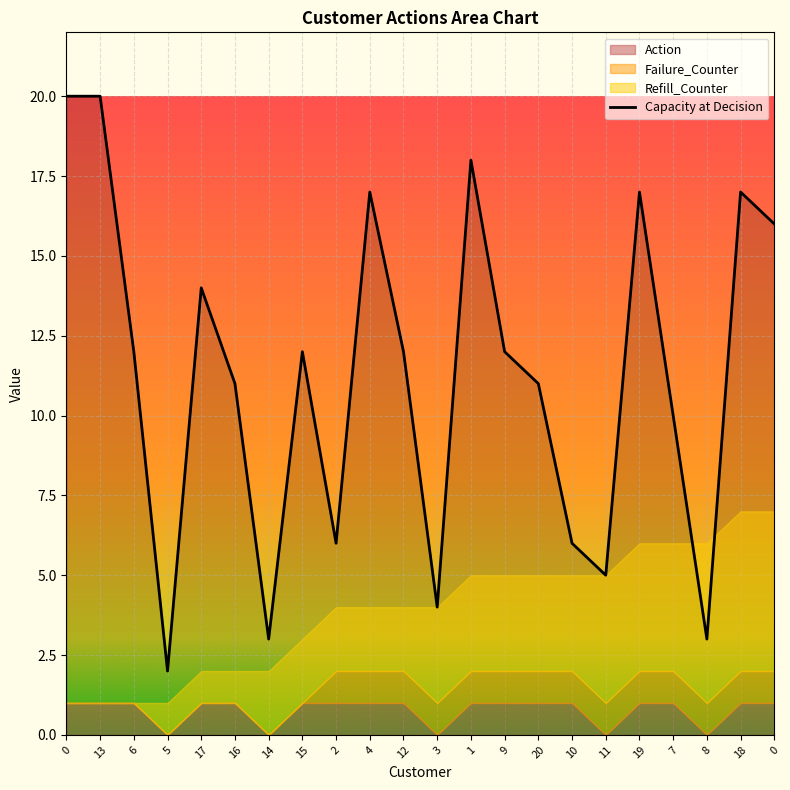

Reading left to right, what are all the values shown in this chart?

20	20	12	2	14	11	3	12	6	17	12	4	18	12	11	6	5	17	10	3	17	16